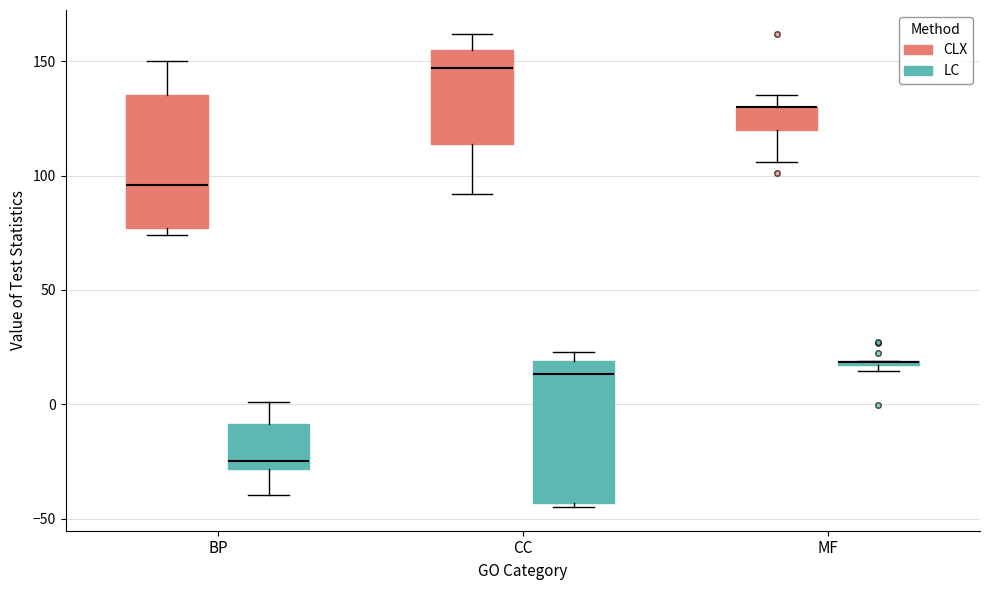

Where does the median line of the box for BP (CLX) sit on the y-axis? The values are not printed on the chart, so give them approximately, as read against the axis.

95